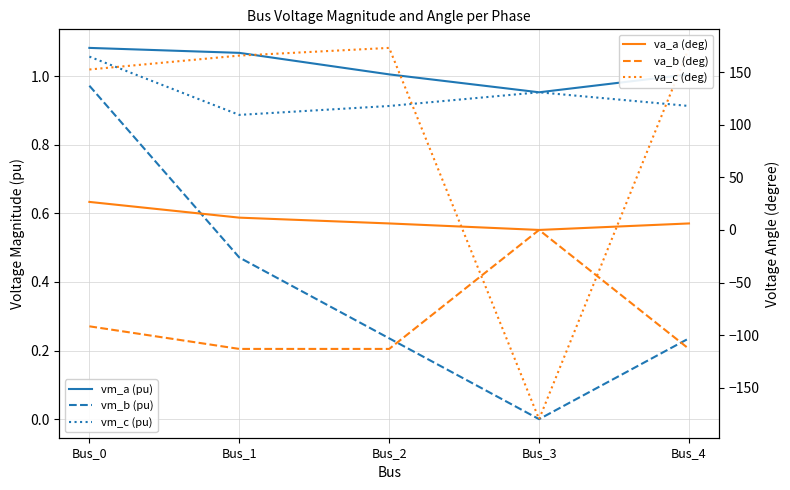

Reading left to right, transcribe all the data shown in this chart.

vm_a (pu): Bus_0=1.1	Bus_1=1.1	Bus_2=1.0	Bus_3=1.0	Bus_4=1.0
vm_b (pu): Bus_0=1.0	Bus_1=0.5	Bus_2=0.2	Bus_3=0.0	Bus_4=0.2
vm_c (pu): Bus_0=1.1	Bus_1=0.9	Bus_2=0.9	Bus_3=1.0	Bus_4=0.9
va_a (deg): Bus_0=26.7	Bus_1=11.7	Bus_2=6.2	Bus_3=-0.0	Bus_4=6.2
va_b (deg): Bus_0=-91.7	Bus_1=-113.2	Bus_2=-113.2	Bus_3=0.0	Bus_4=-113.2
va_c (deg): Bus_0=152.6	Bus_1=165.9	Bus_2=173.2	Bus_3=-180.0	Bus_4=173.2